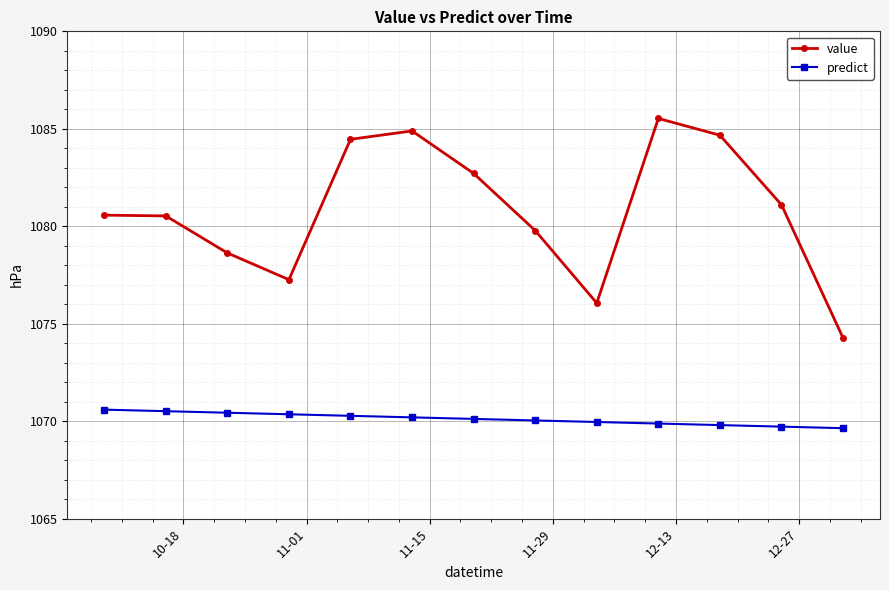

Count the number of data series in this chart.

2